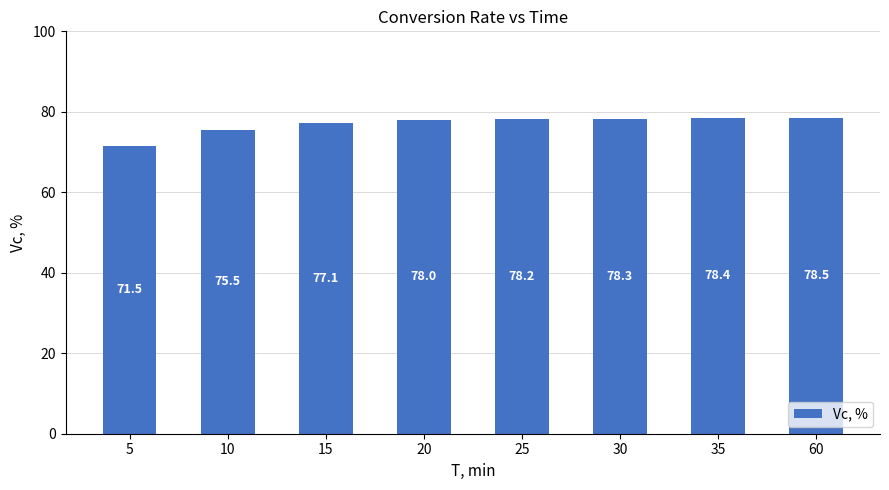

List the labels in order of value, smallest first.

5, 10, 15, 20, 25, 30, 35, 60